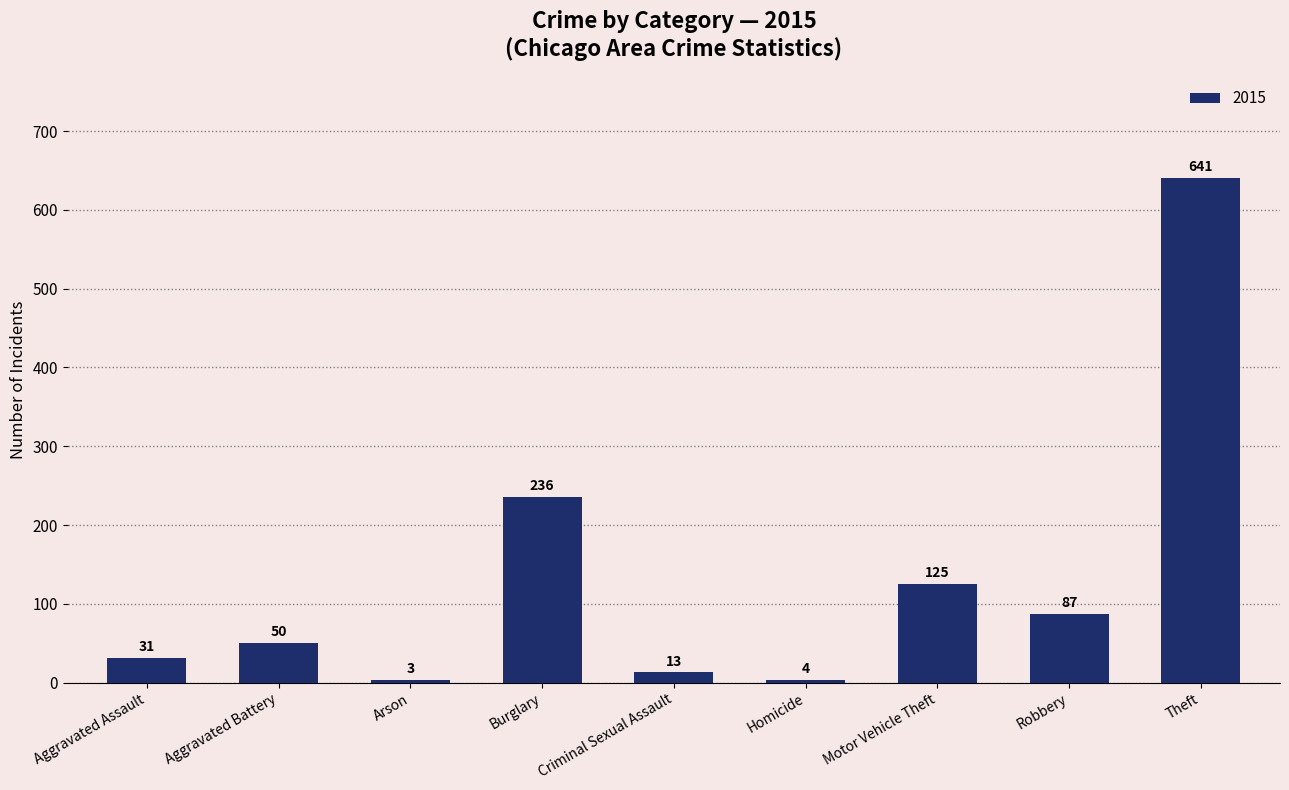

The chart shows a value of 7 at Aggravated Assault. True or false?

False